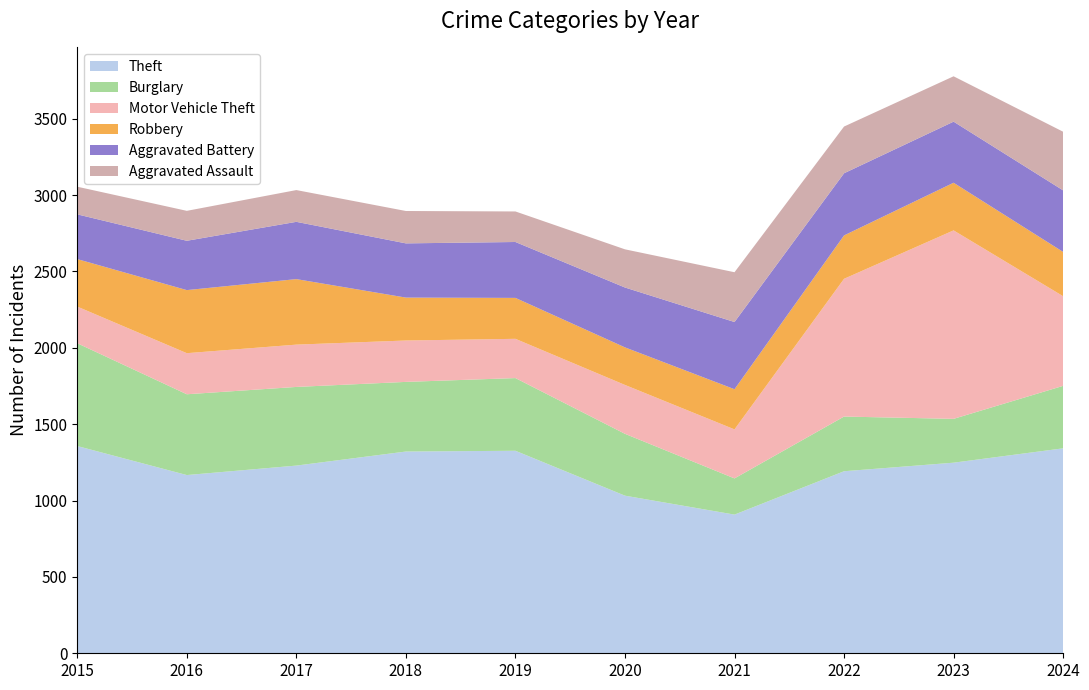

Reading left to right, transcribe all the data shown in this chart.

Theft: 1357	1167	1229	1321	1326	1032	908	1192	1248	1342
Burglary: 673	529	515	456	476	405	237	358	287	409
Motor Vehicle Theft: 240	269	277	271	257	320	321	902	1234	587
Robbery: 311	413	429	281	268	246	263	284	312	290
Aggravated Battery: 293	323	375	355	366	392	440	407	400	403
Aggravated Assault: 181	196	208	212	200	250	326	306	297	384